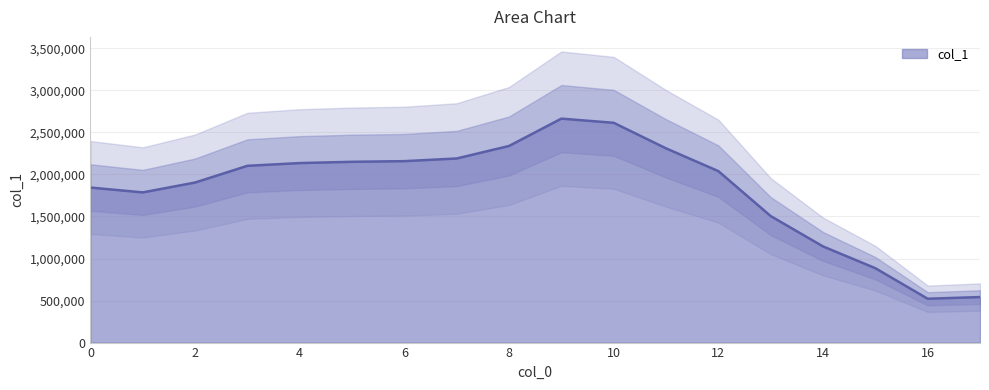

What is the sum of all values?

32838779